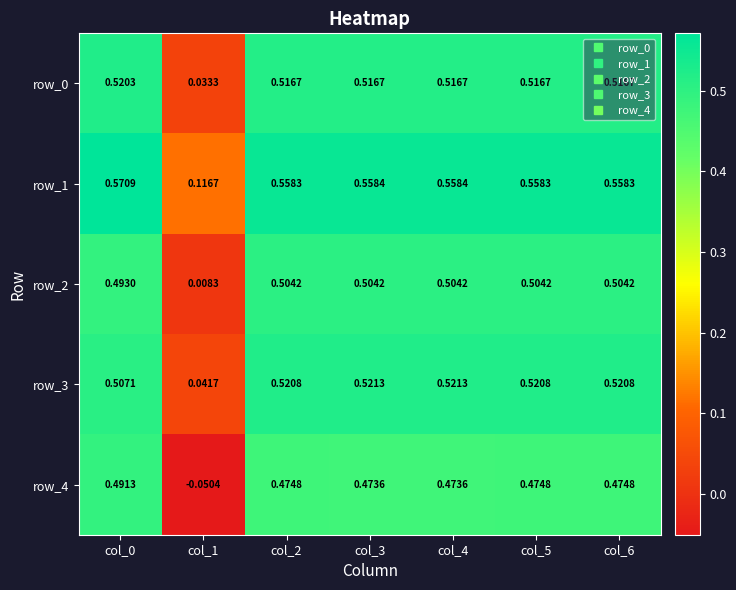

Is the value of row_2 at col_3 greater than the value of row_1 at col_5?

No